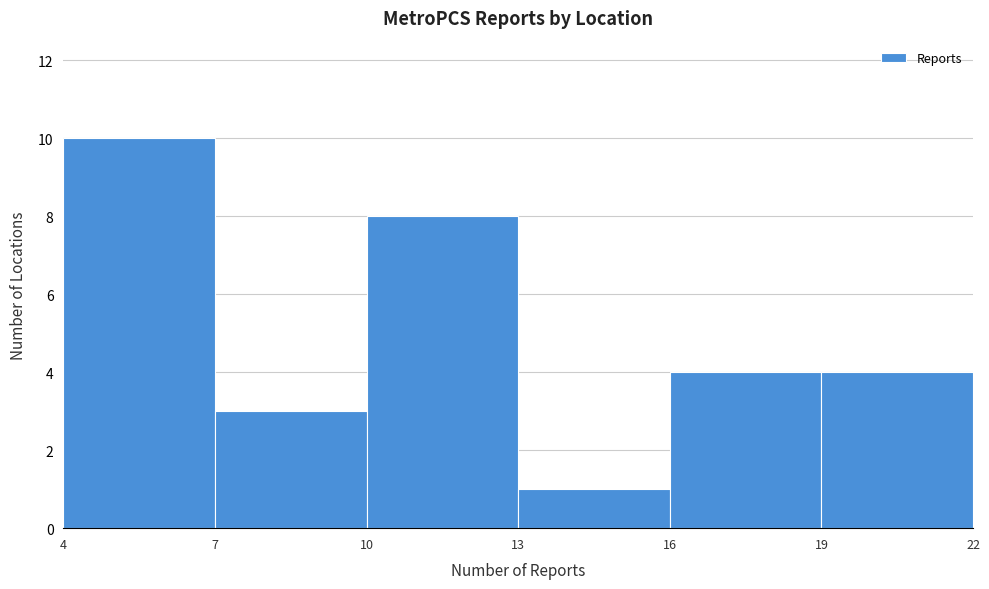

How tall is the bar that spans 19 to 22 on the x-axis? The values are not printed on the chart, so give them approximately, as read against the axis.

4